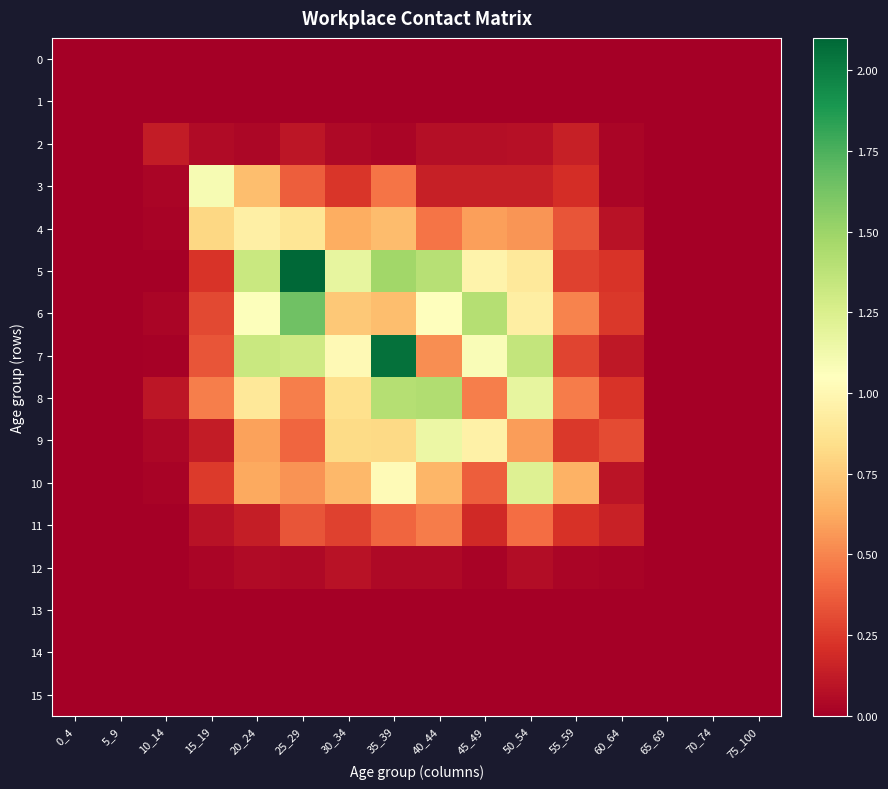

What is the spread (max minus min) of values at 35_39?

2.1